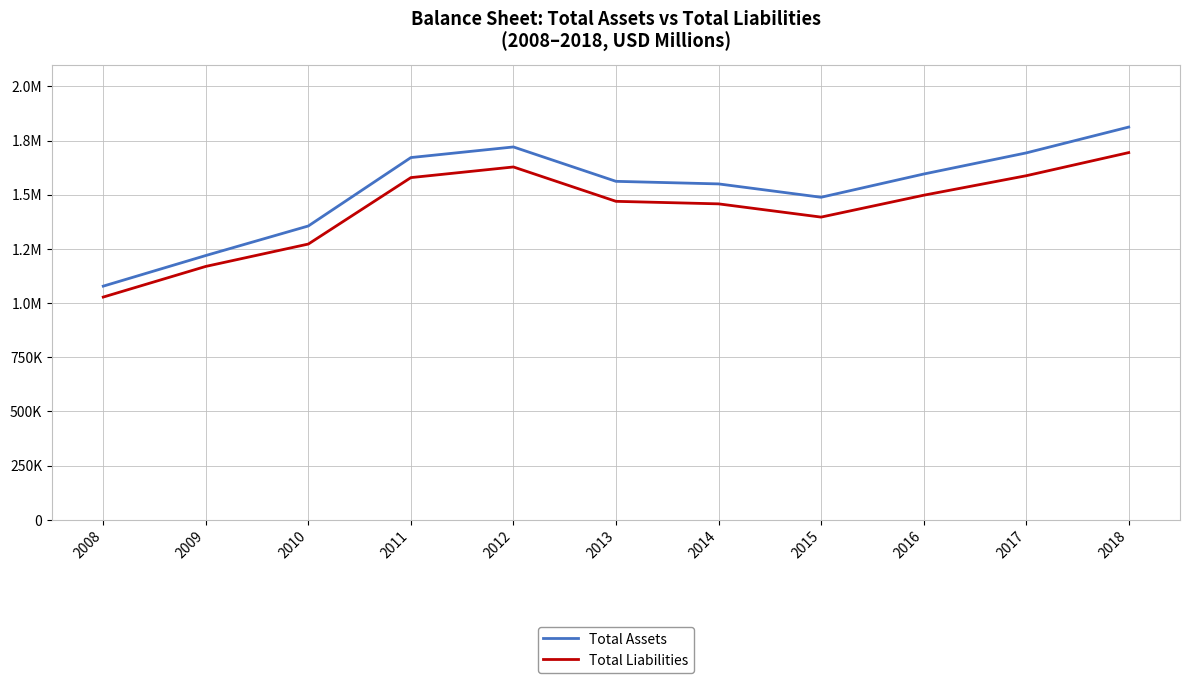

Where is Total Liabilities nearest to the value 1361071?

2015